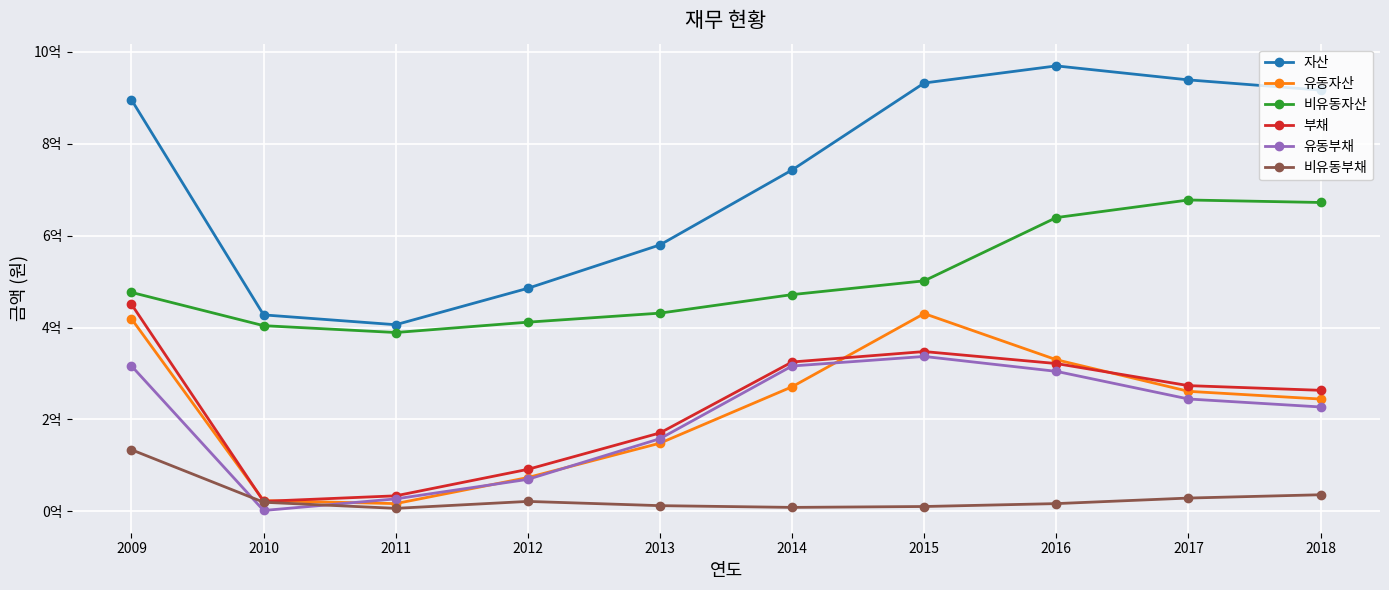

Where is 자산 nearest to the value 687706677?

2014